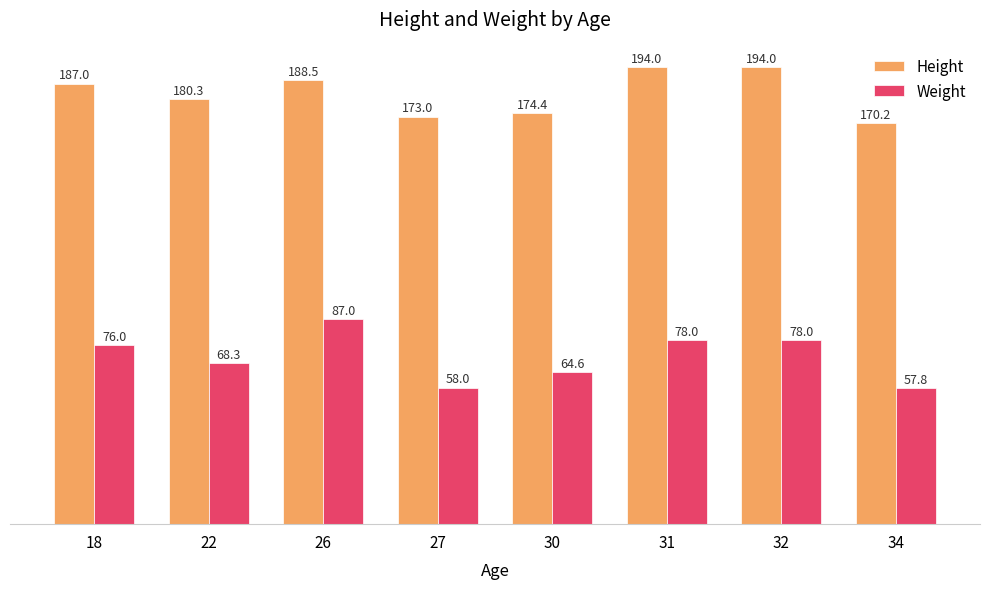

What is the maximum value shown in the chart?

194.0